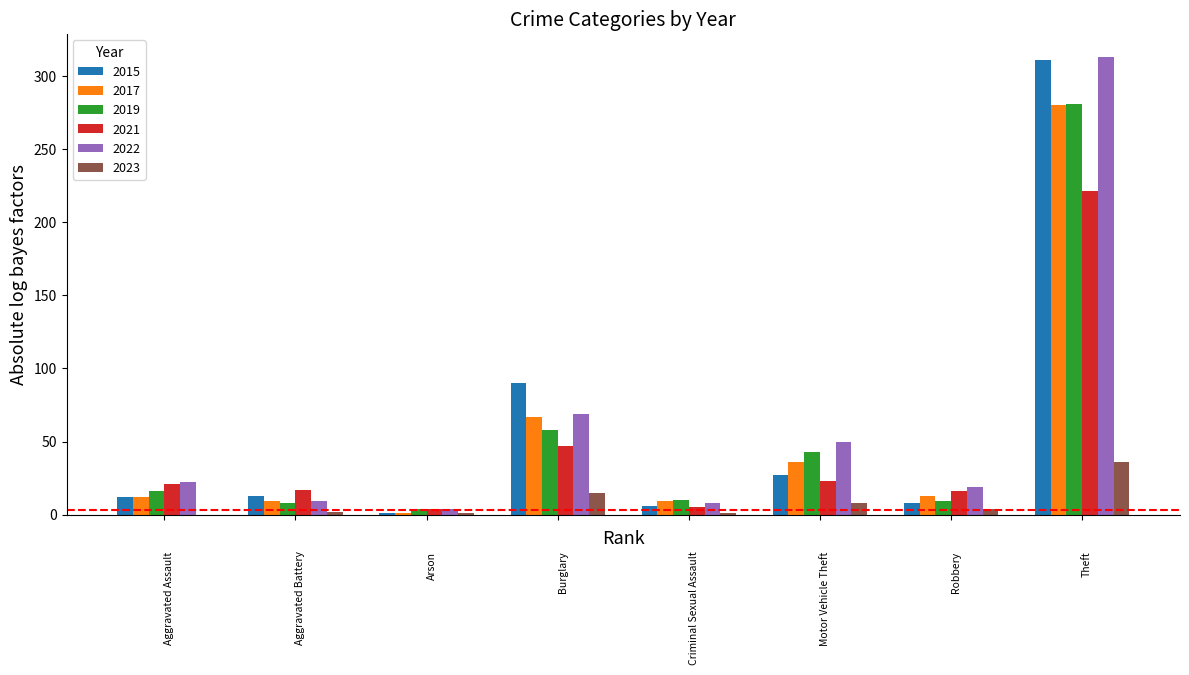

What is the maximum value shown in the chart?

313